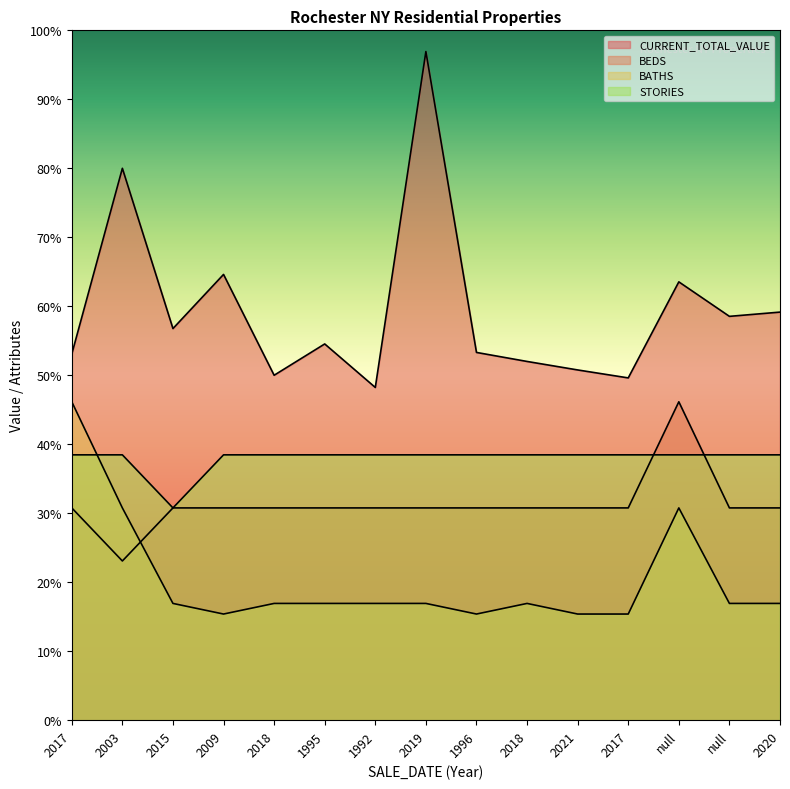

Reading left to right, what are all the values shown in this chart?

CURRENT_TOTAL_VALUE: 2017=69000	2003=104000	2015=73800	2009=84000	2018=65000	1995=70900	1992=62700	2019=126000	1996=69300	2018=67600	2021=66000	2017=64500	null=82600	null=76100	2020=76900
BEDS: 2017=40000	2003=30000	2015=40000	2009=40000	2018=40000	1995=40000	1992=40000	2019=40000	1996=40000	2018=40000	2021=40000	2017=40000	null=60000	null=40000	2020=40000
BATHS: 2017=60000	2003=40000	2015=22000	2009=20000	2018=22000	1995=22000	1992=22000	2019=22000	1996=20000	2018=22000	2021=20000	2017=20000	null=40000	null=22000	2020=22000
STORIES: 2017=50000	2003=50000	2015=40000	2009=50000	2018=50000	1995=50000	1992=50000	2019=50000	1996=50000	2018=50000	2021=50000	2017=50000	null=50000	null=50000	2020=50000